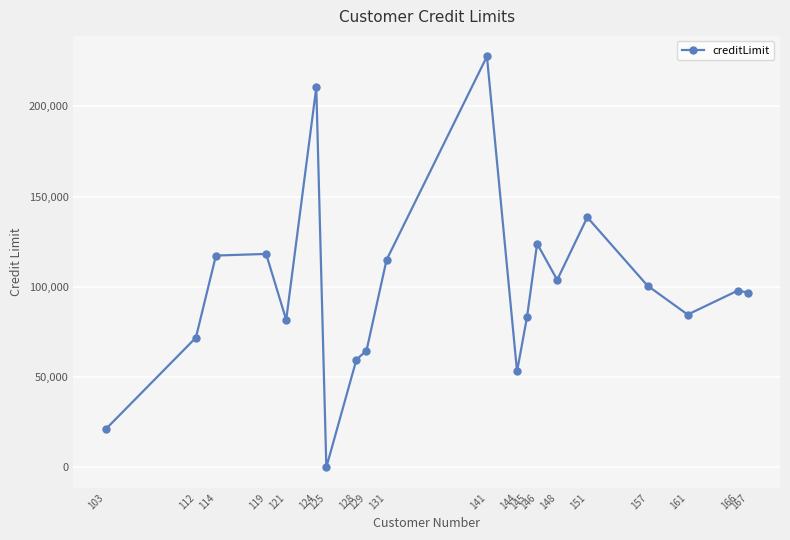

Read the value at 145.

83400